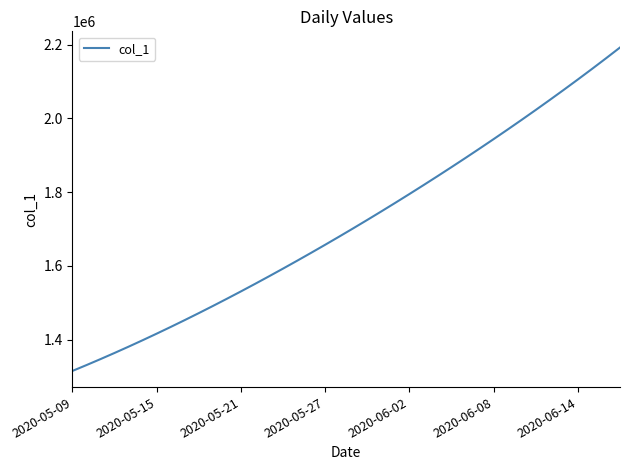

What is the smallest value displayed?

1315099.0